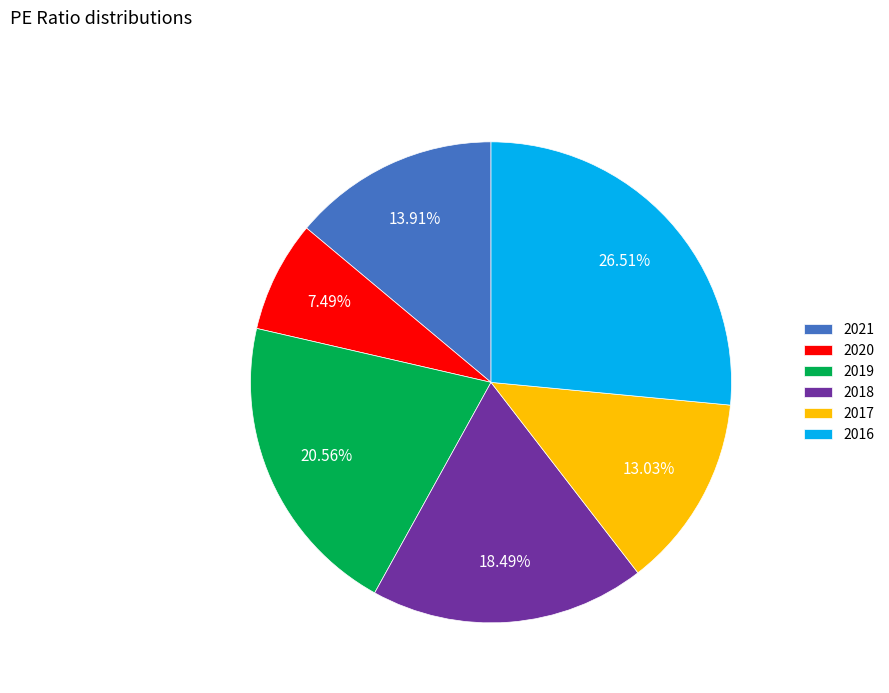

What is the largest slice in the pie chart?

2016